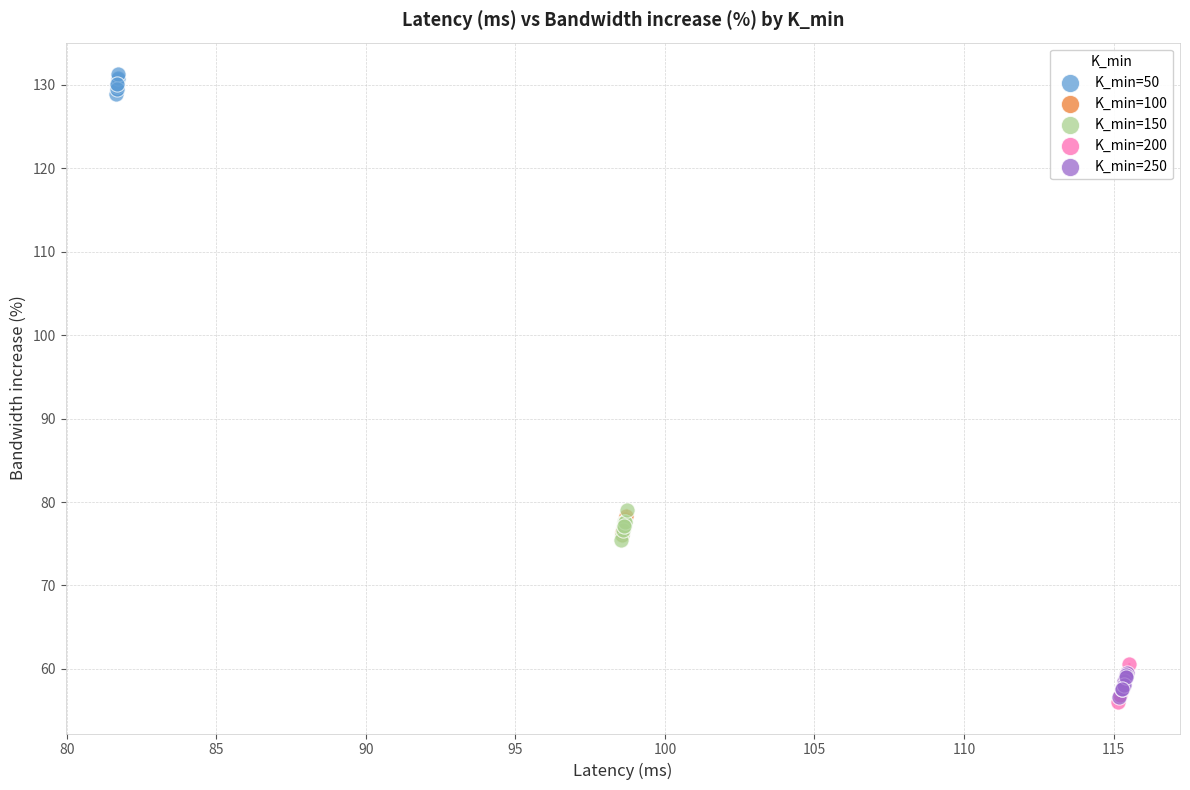

Which series contains the highest Y value?

K_min=50